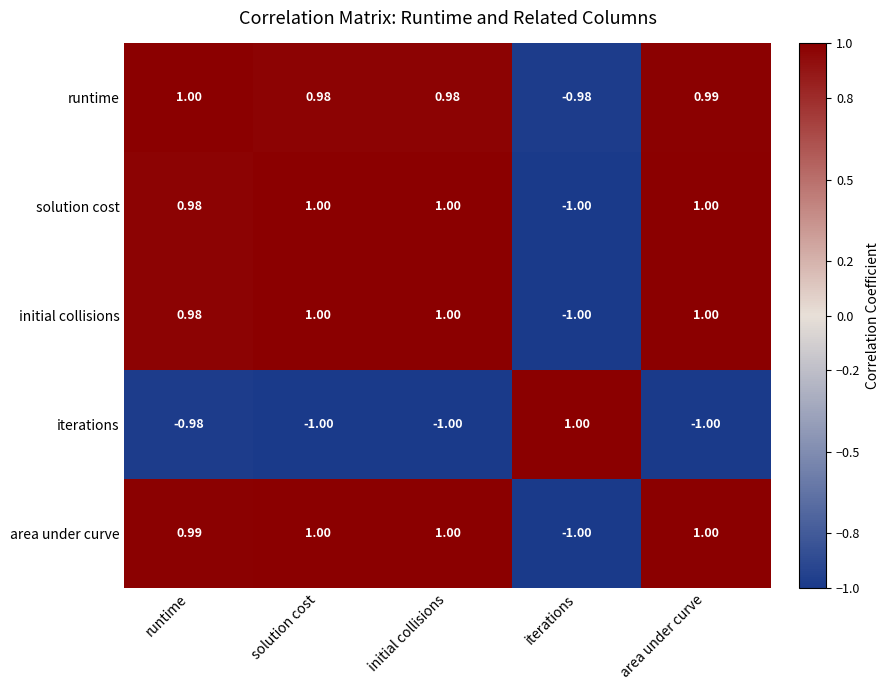

Which category has the highest value in the runtime series?

runtime